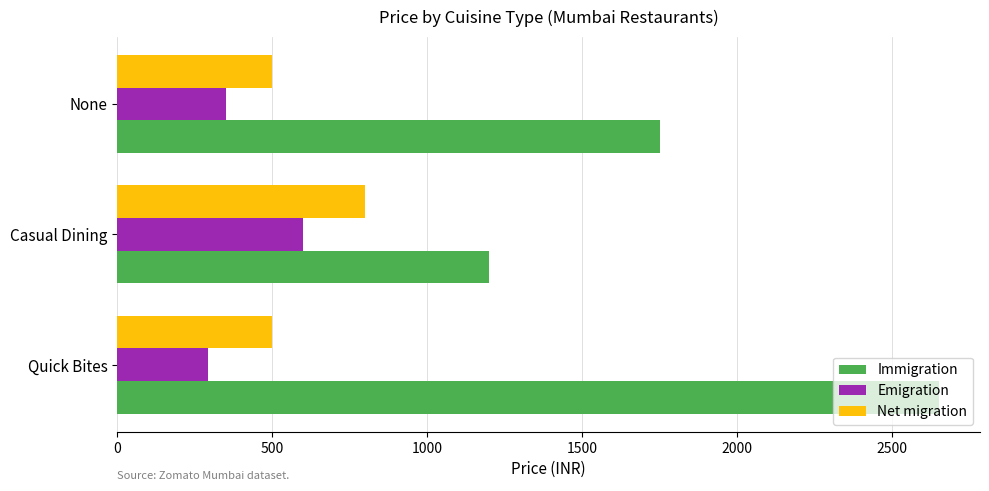

At which category is the sum across all series the highest?

Quick Bites